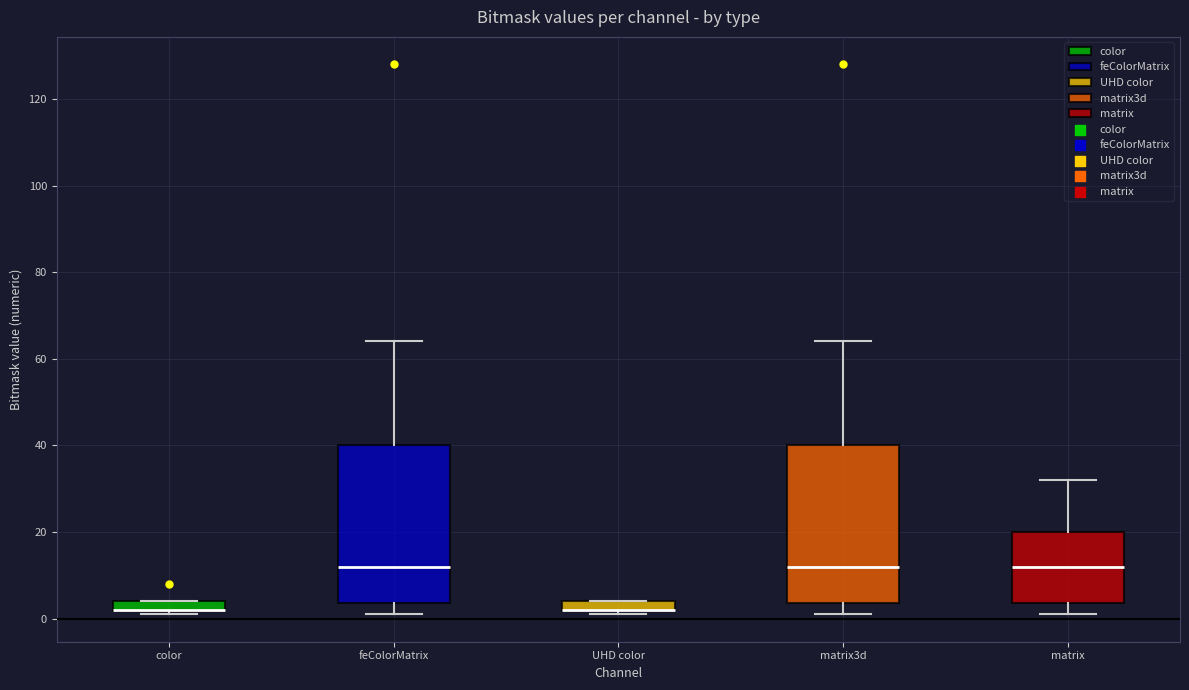

Where does the lower whisker of the box for matrix3d end on the y-axis? The values are not printed on the chart, so give them approximately, as read against the axis.

2